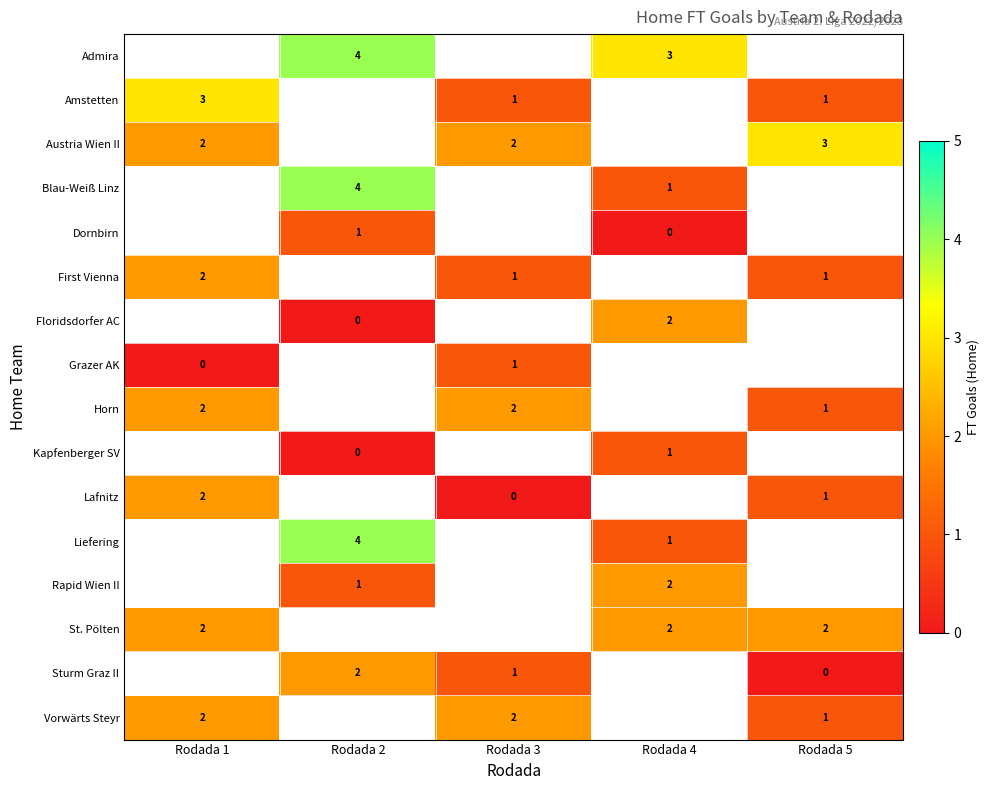

The Horn series shows 2 at Rodada 5. True or false?

False